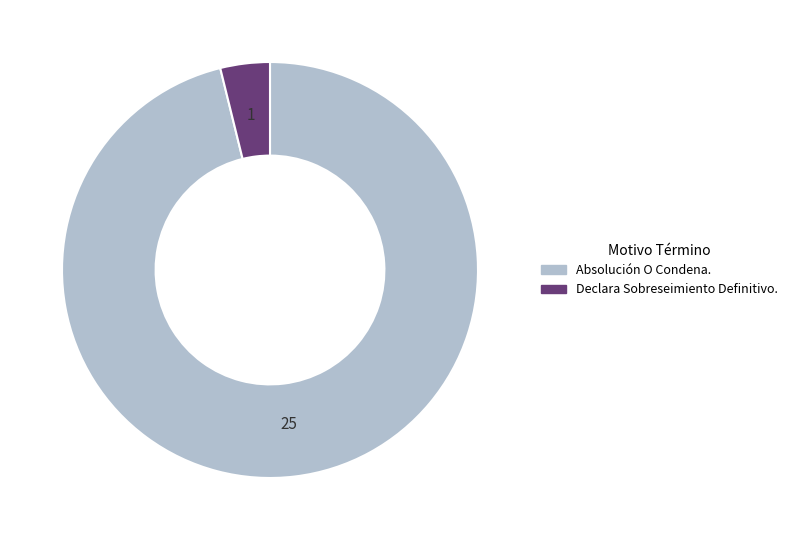

How many segments does this pie chart have?

2